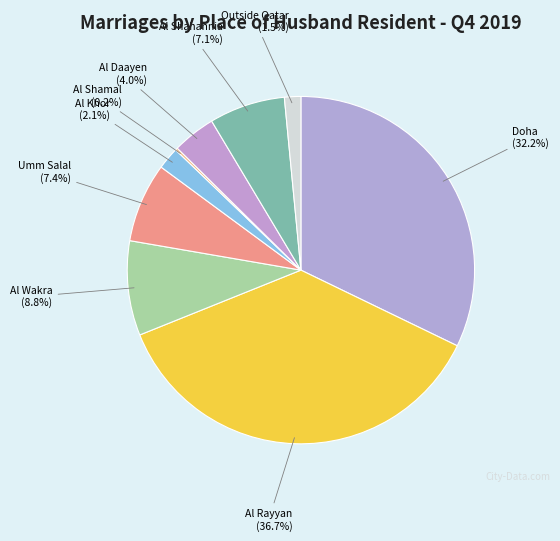

What is the total percentage of Al Rayyan and Al Shahannia?

43.8%